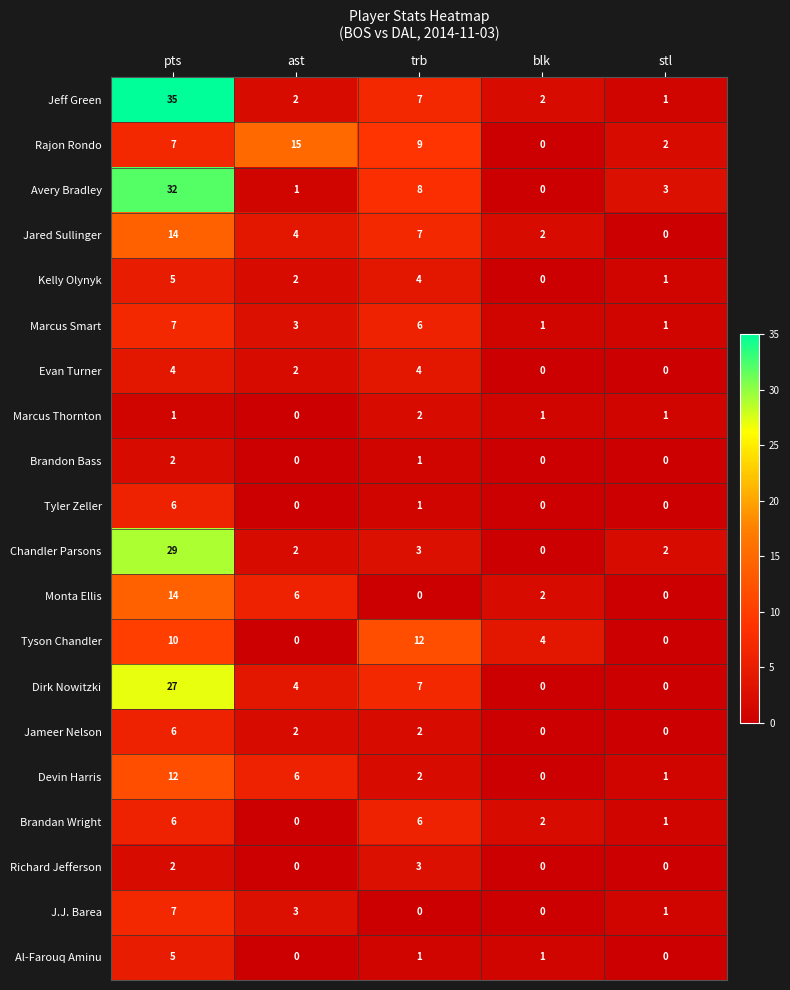

The value of Tyler Zeller at ast is 4. True or false?

False